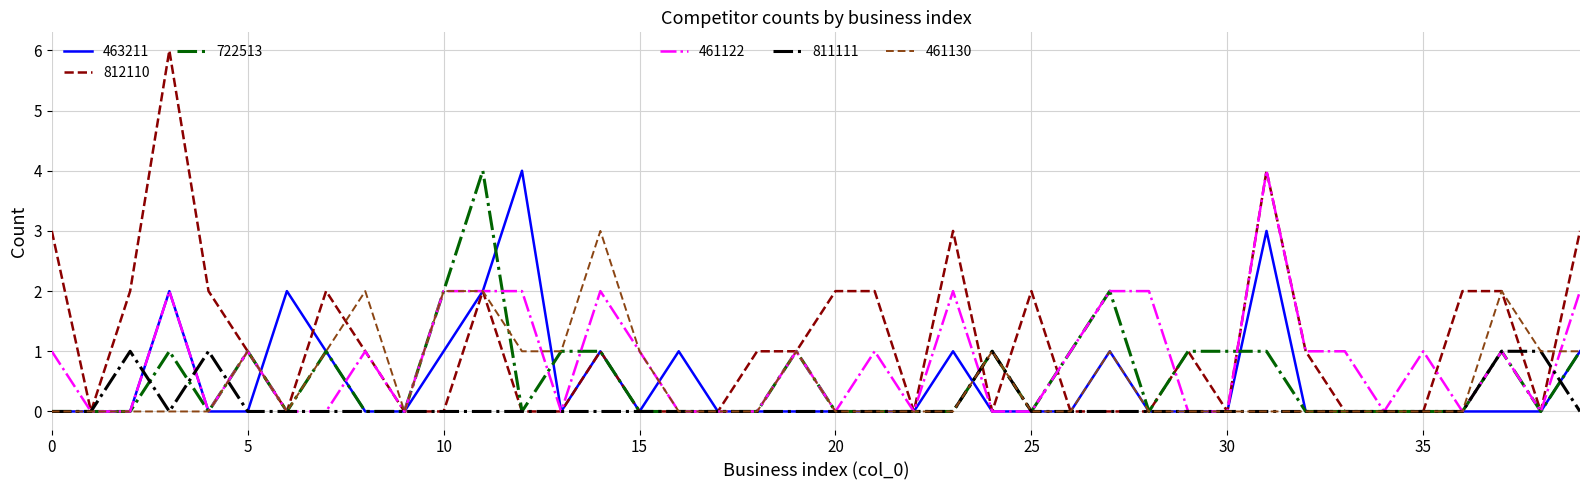

What is the greatest value displayed?

6